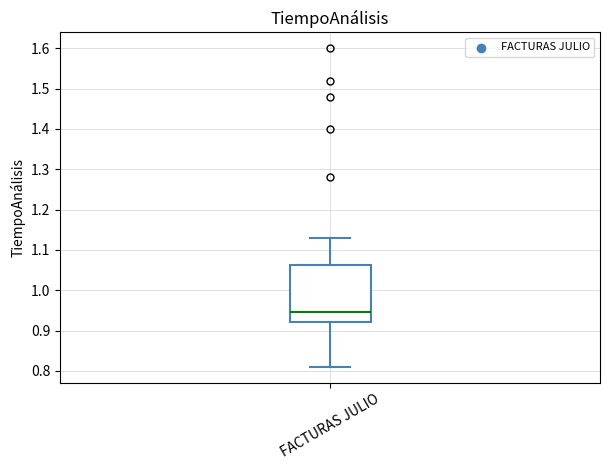

Transcribe this box plot: give where the median line is, the range the box spans, and where the two whiskers end, as read against the y-axis. The values are not printed on the chart, so give them approximately, as read against the axis.

median 0.95, box 0.92 to 1.06, whiskers 0.81 to 1.13